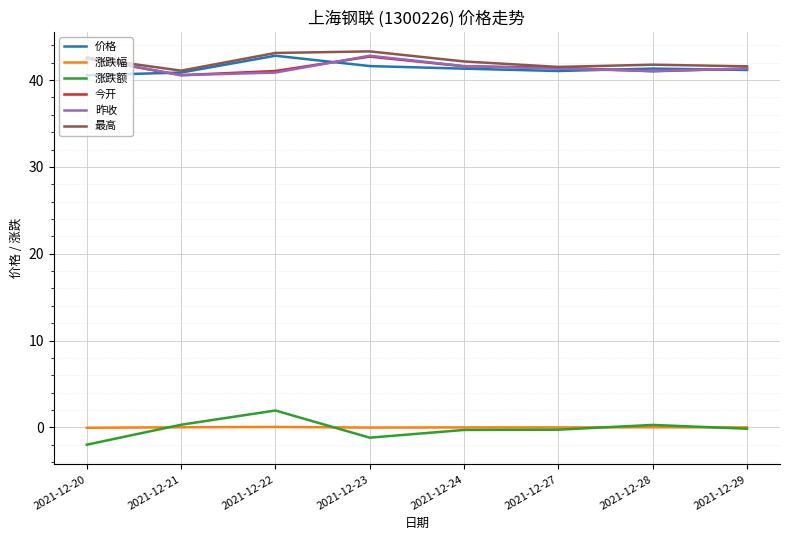

How many series are shown in this chart?

6